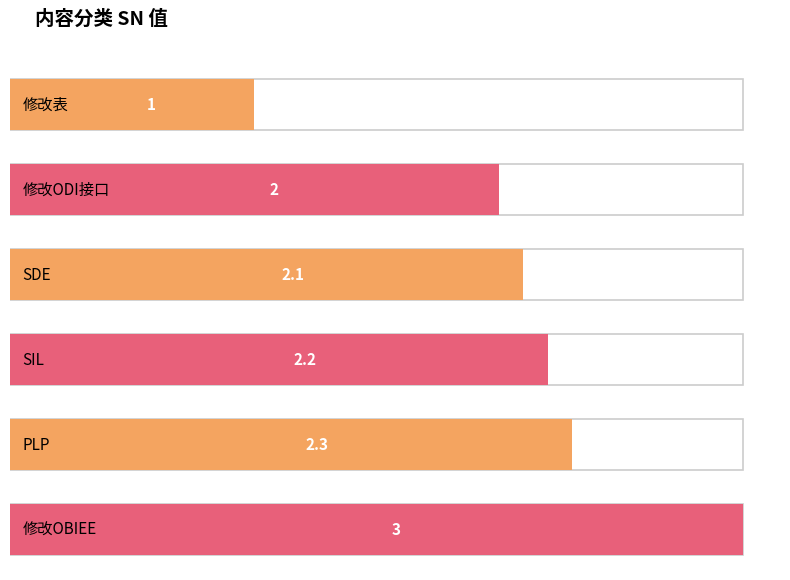

What is the difference between the maximum and minimum values?

2.0